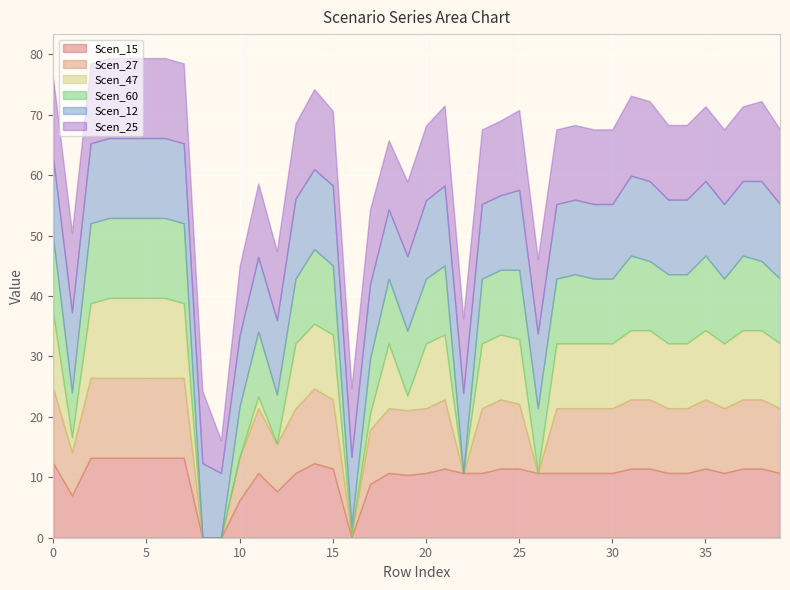

Which series changed the most between 22 and 39?

Scen_27